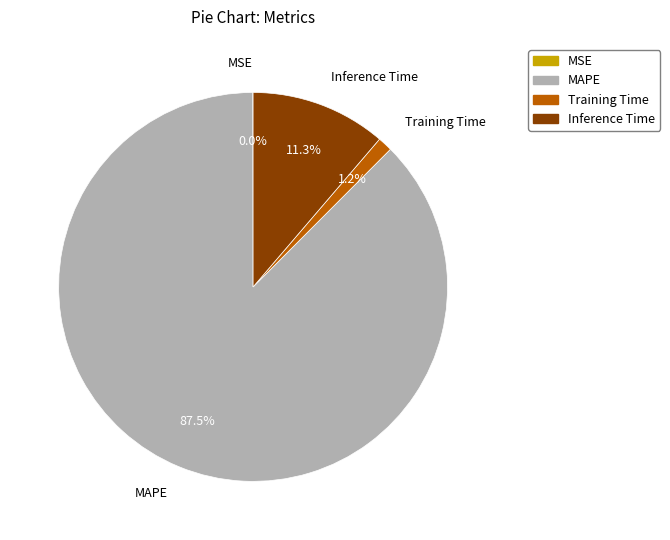

What percentage is NOT represented by MAPE?

12.5%